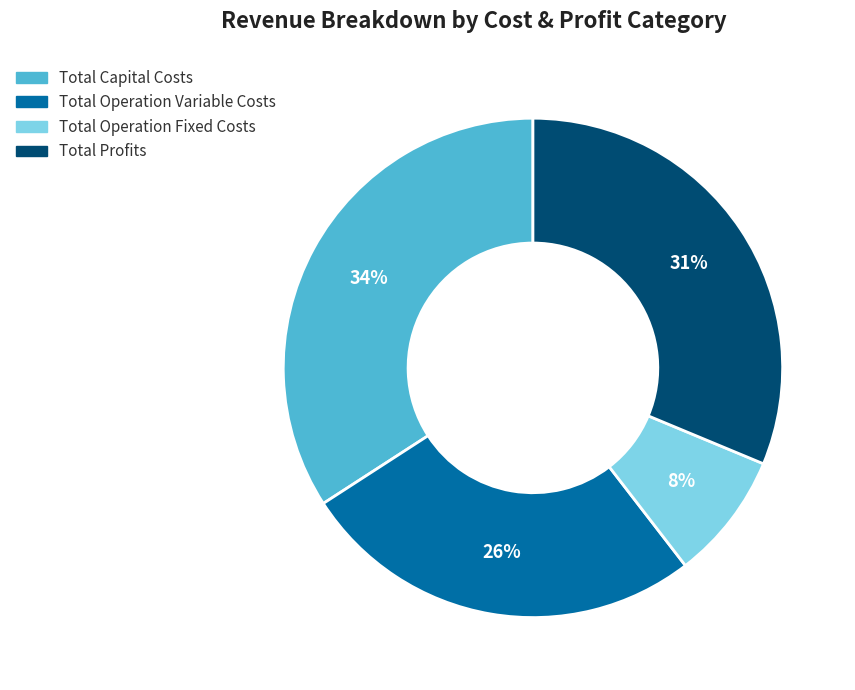

To the nearest percent, what portion does Total Profits represent?

31%